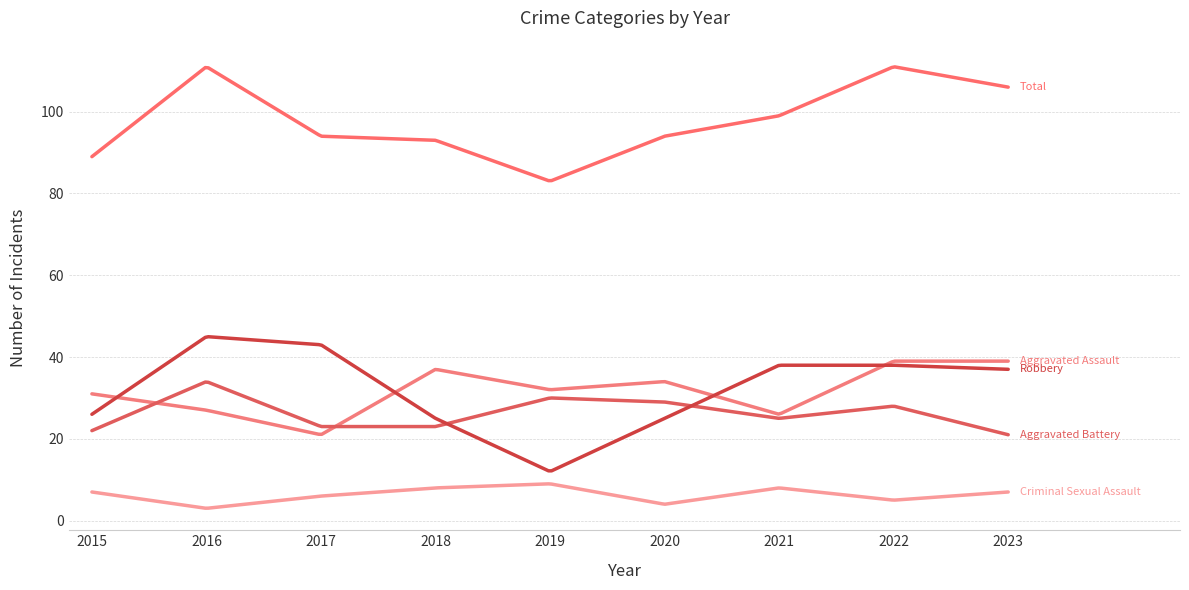

Is this an area chart (filled region under the line)?

No